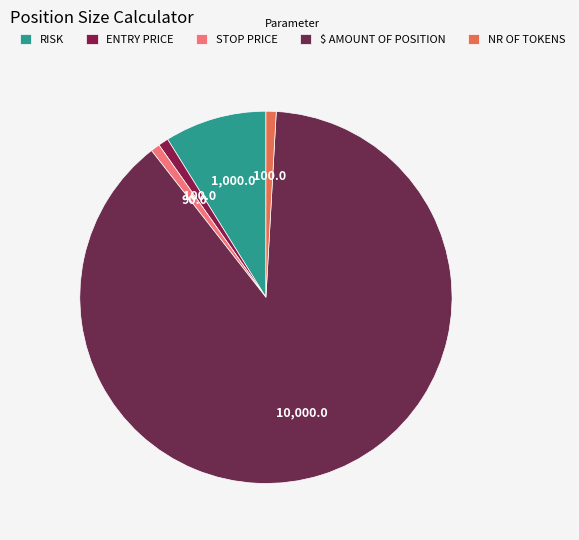

To the nearest percent, what is the difference between the ENTRY PRICE and $ AMOUNT OF POSITION slice percentages?

88%